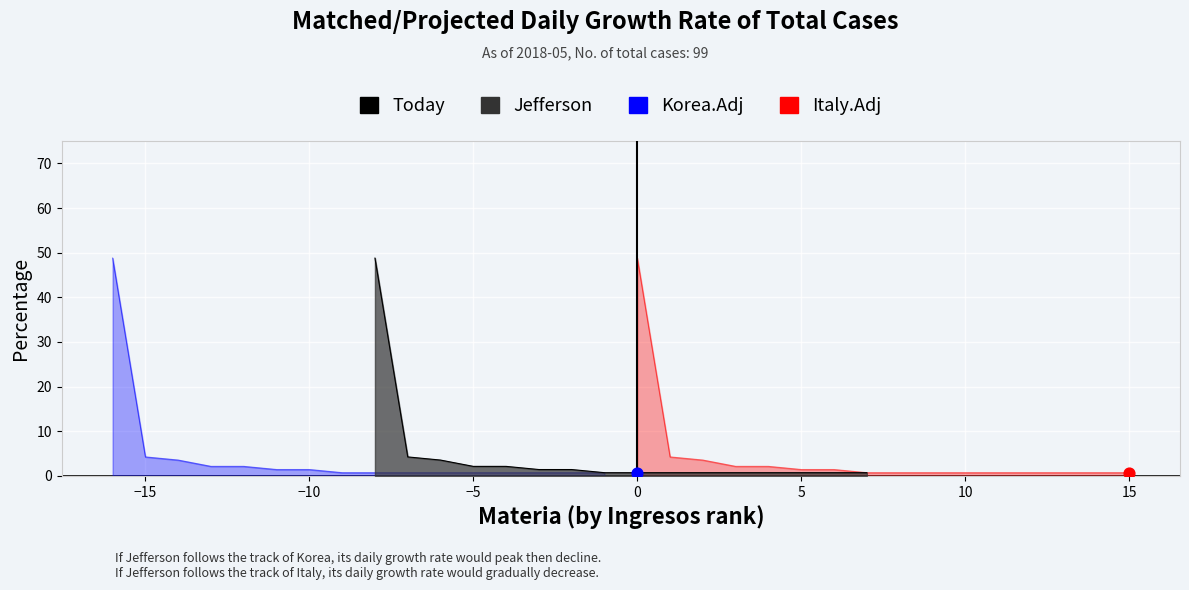

Which series contains the highest Y value?

Jefferson